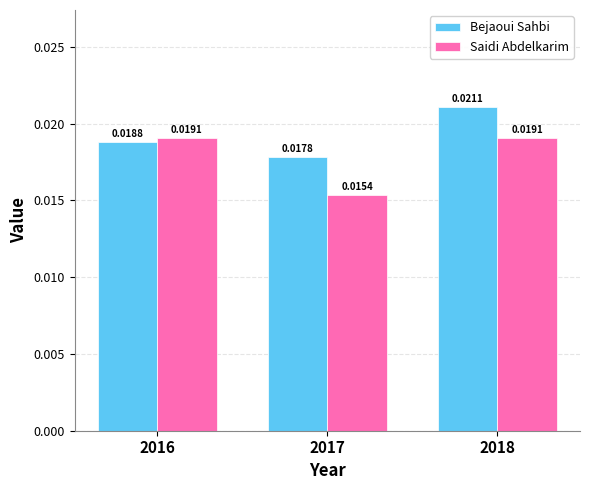

Which series has the largest range (max minus min)?

Saidi Abdelkarim